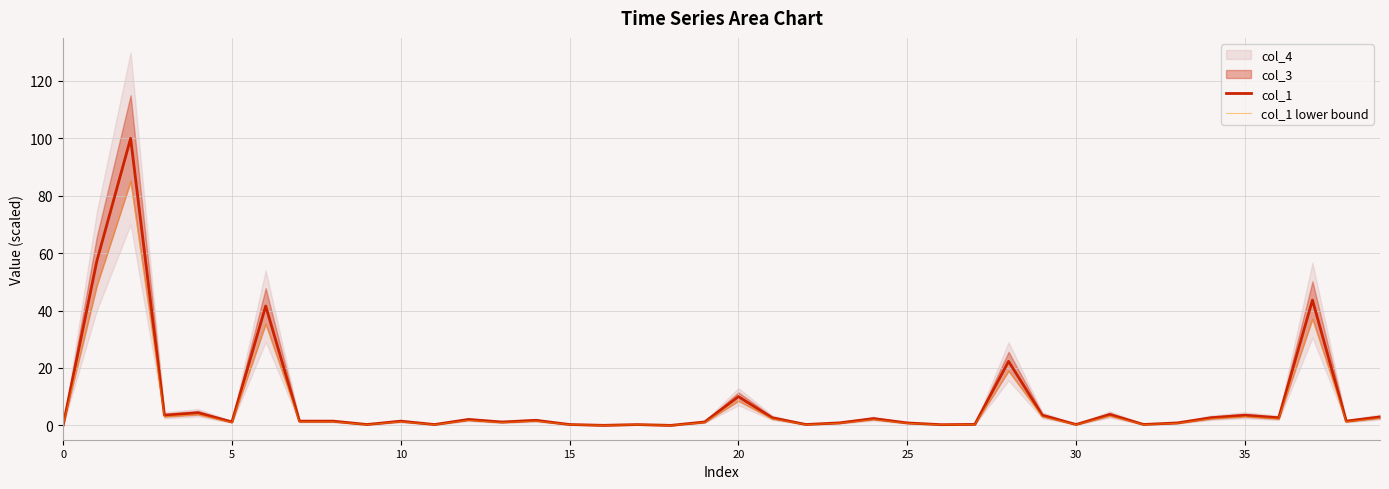

How many values in the col_1 series are below 1?

15